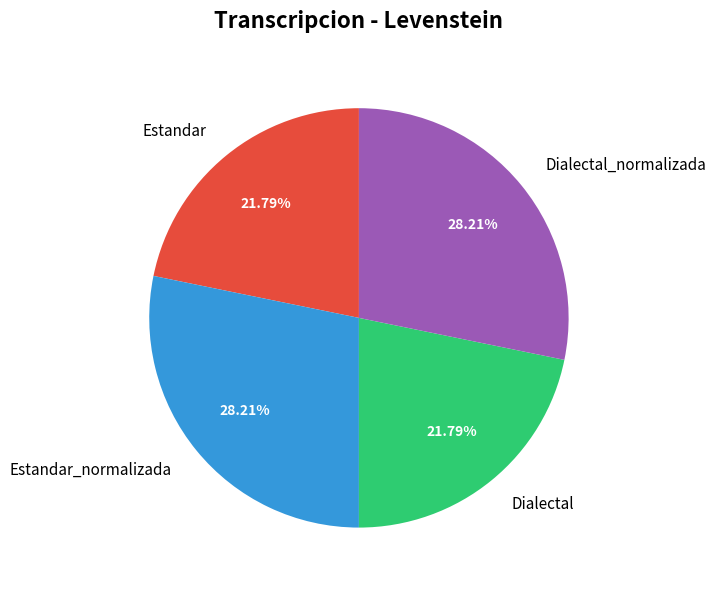

To the nearest percent, what is the average slice percentage?

25%